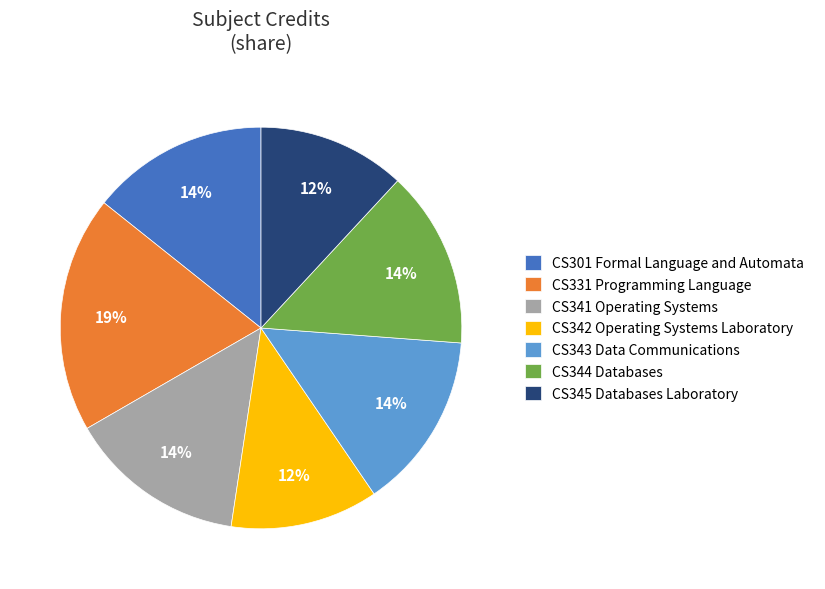

True or false: CS344 Databases accounts for 1% of the total.

False